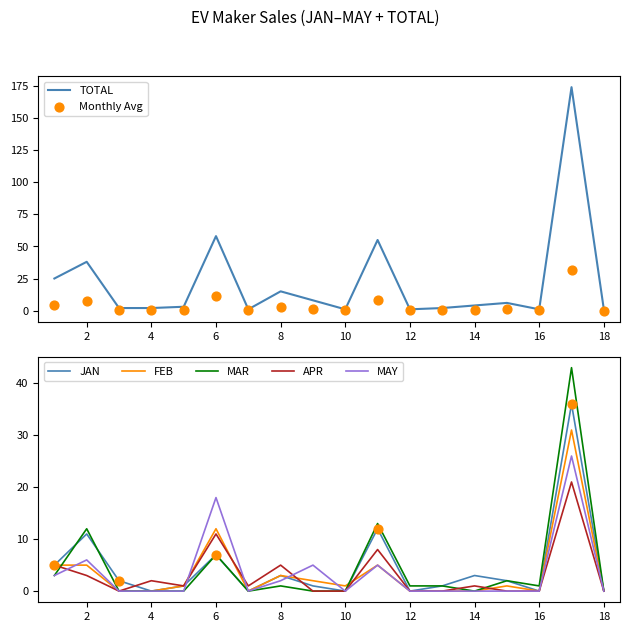

What is the maximum value for JAN?

36